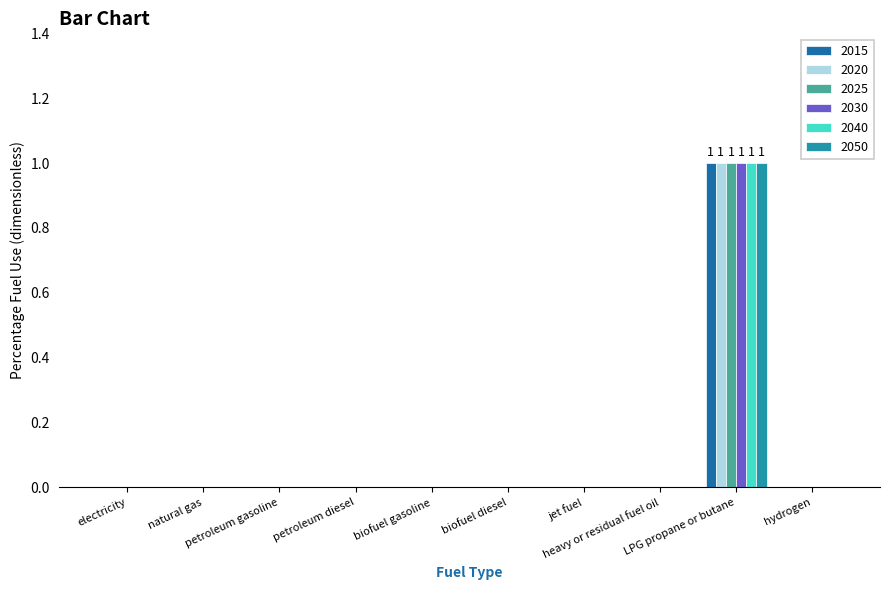

What is the sum of all 2020 values?

1